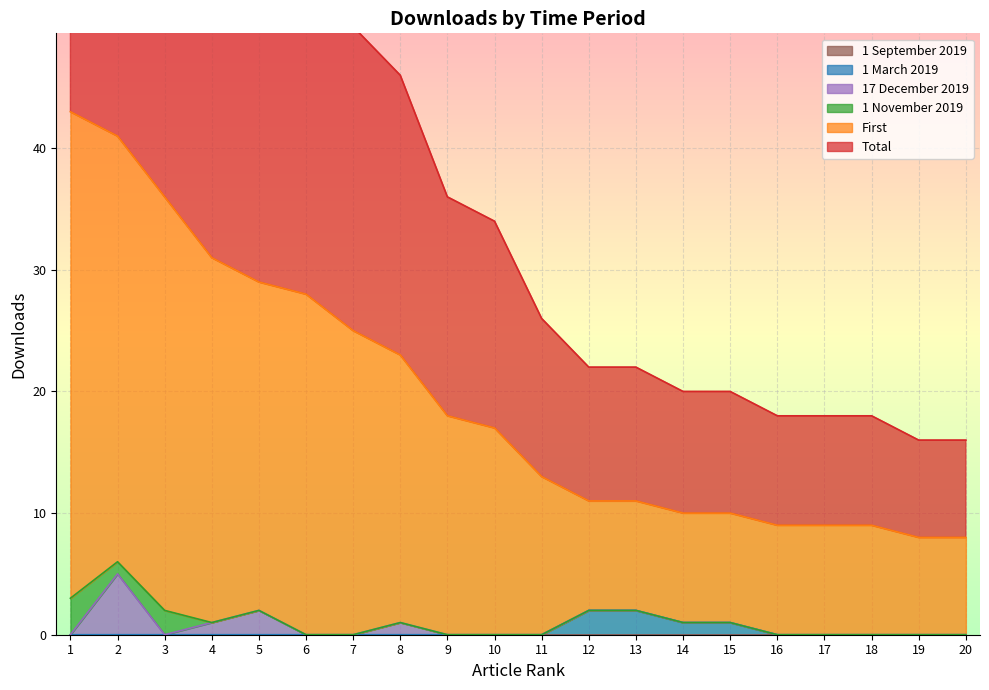

The value of 1 March 2019 at 1 is 0. True or false?

True